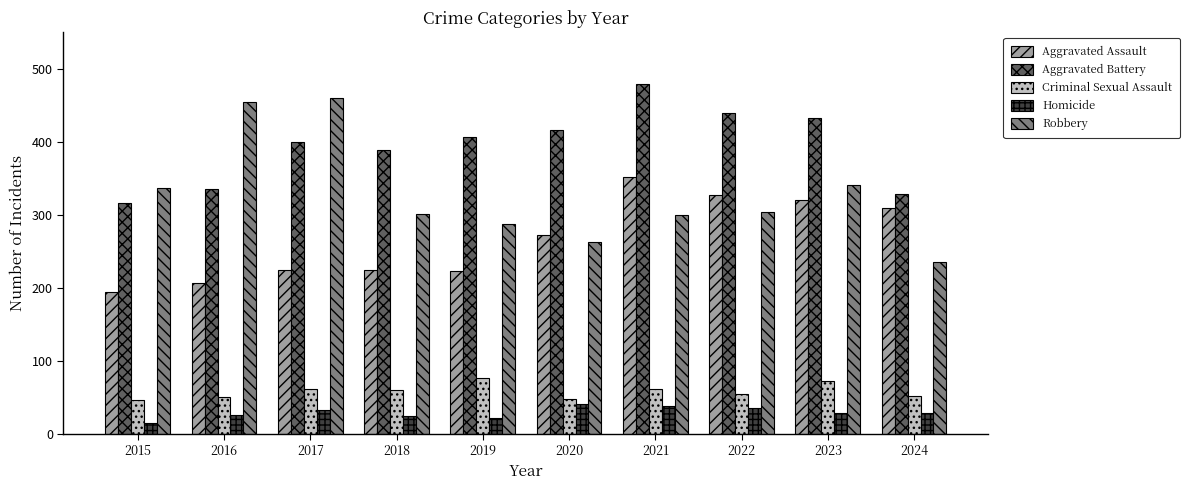

What is the spread (max minus min) of values at 2021?

441